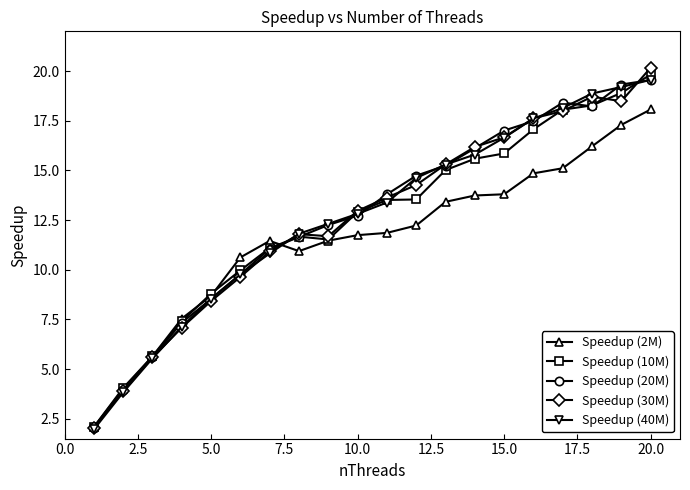

What is the maximum value for Speedup (2M)?

18.1